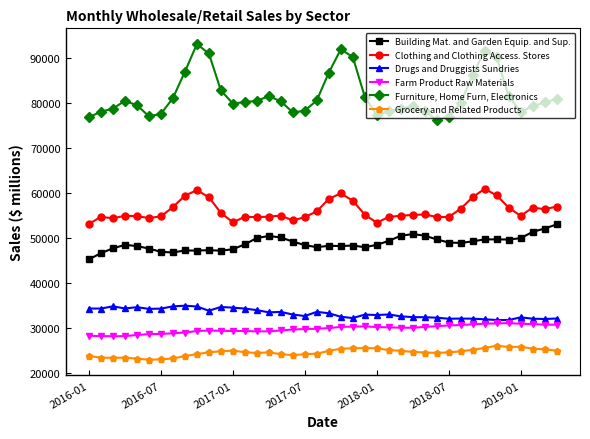

In Grocery and Related Products, how many points are higher than both neighbors (excluding endpoints)?

6